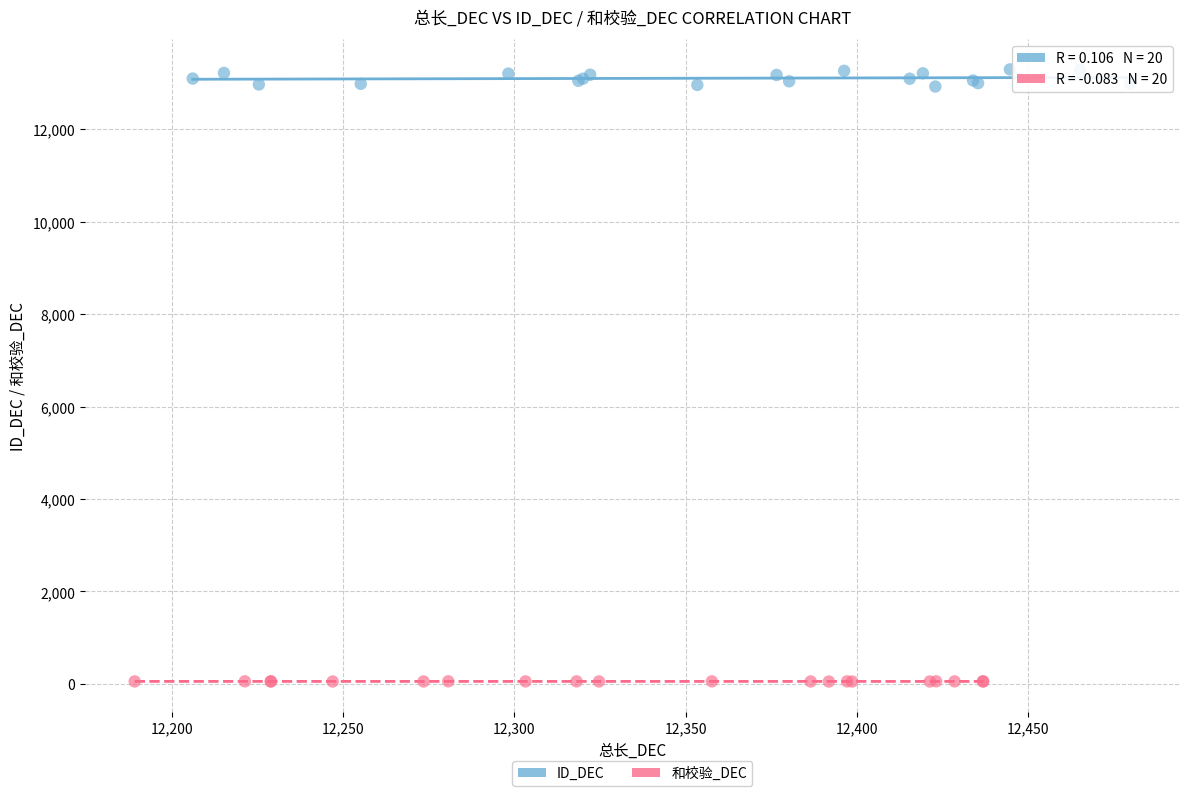

Which series contains the lowest Y value?

和校验_DEC